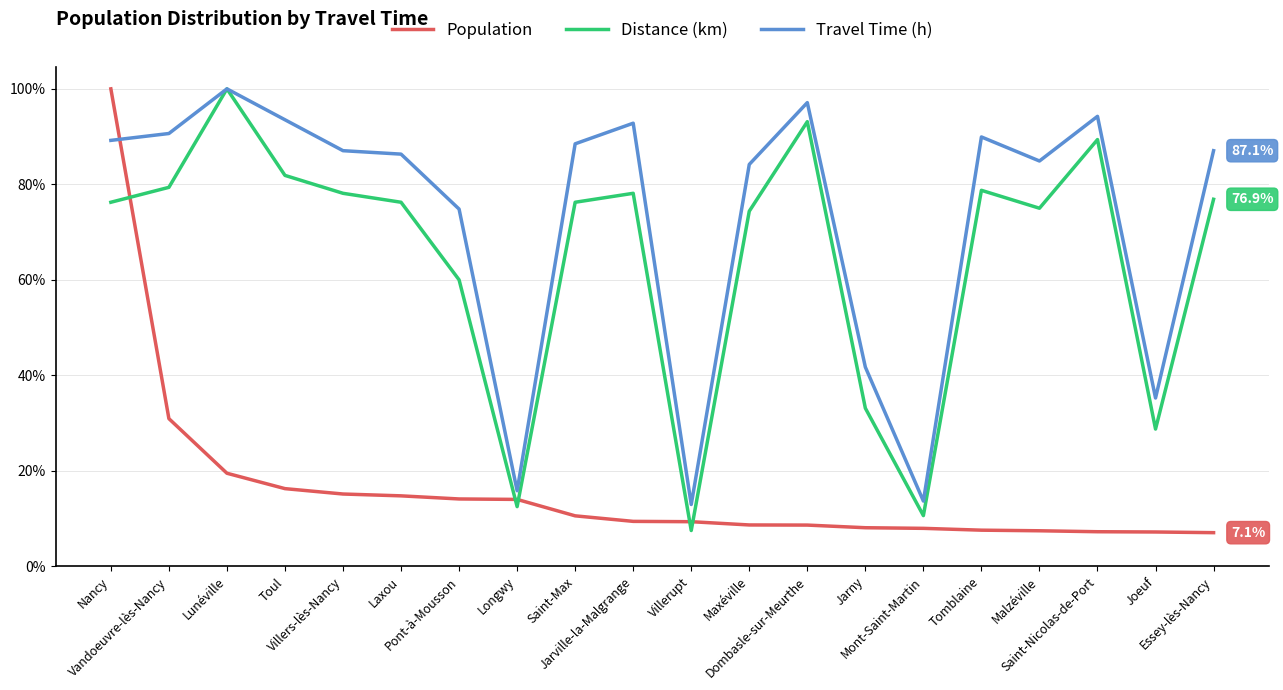

Which series changed the most between Villers-lès-Nancy and Malzéville?

Population